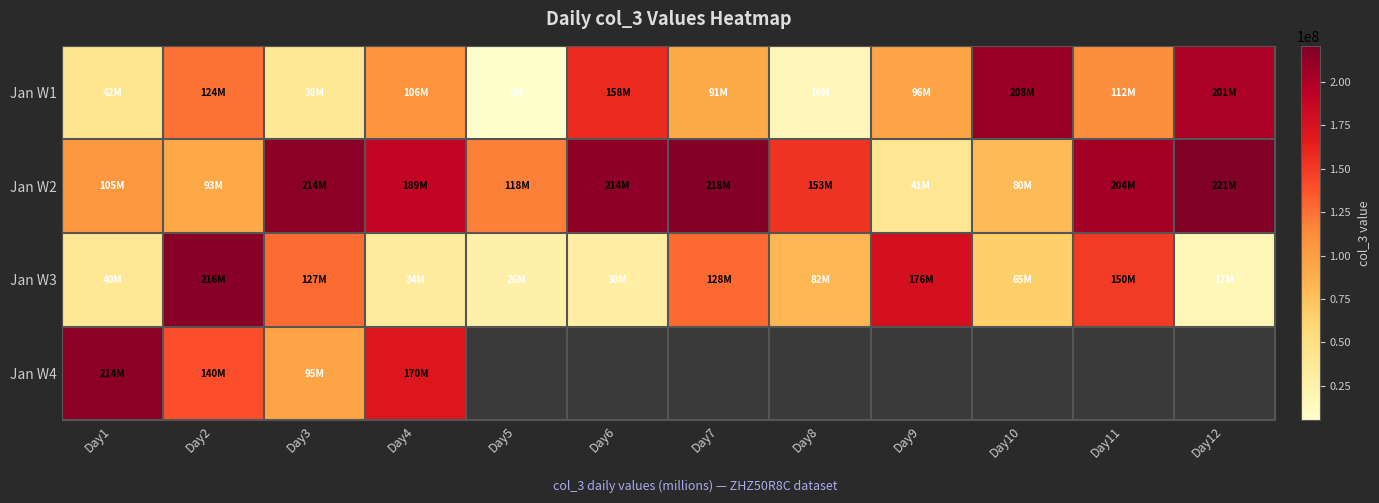

What is the approximate value of Jan W1 at Day1?

42304064.0